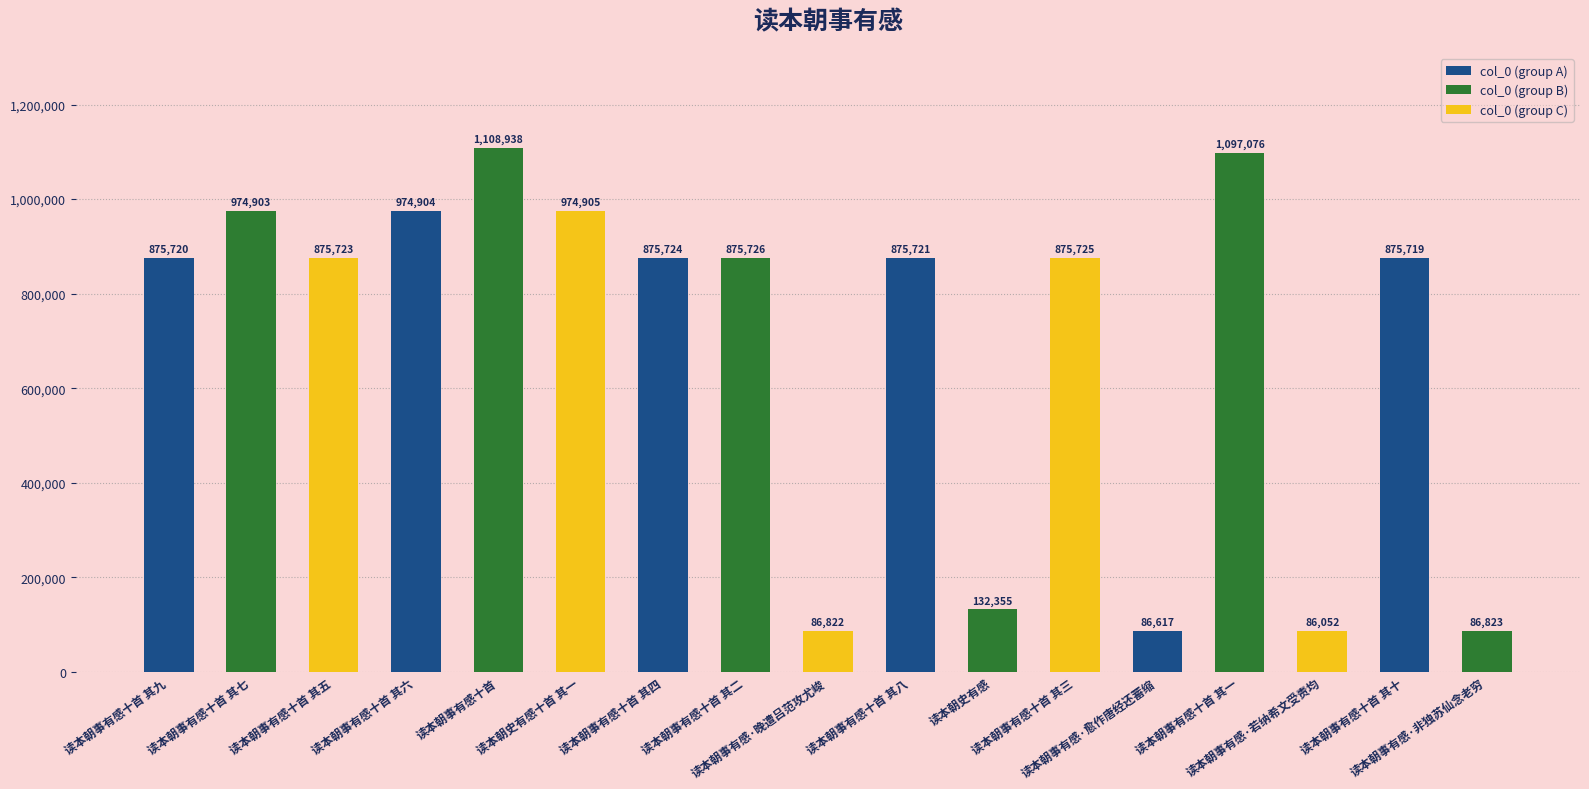

Does the chart contain stacked bars?

No